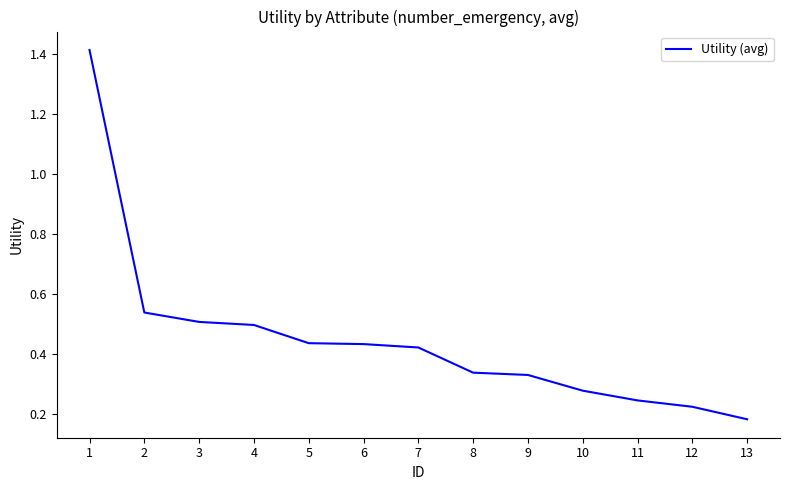

True or false: the data shows 0.5 at 2.

True